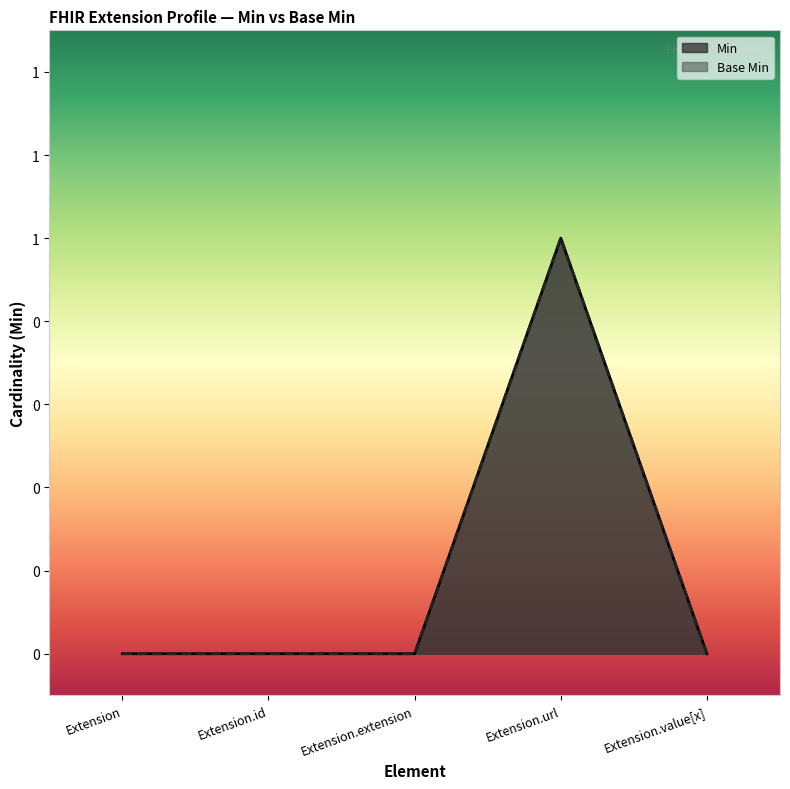

True or false: Min and Base Min intersect in this chart.

False